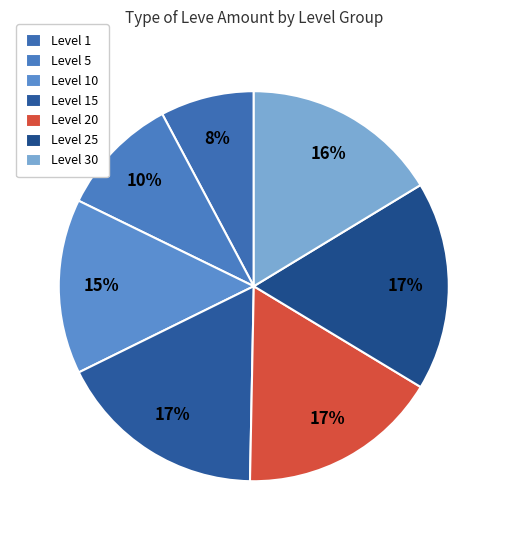

How many segments does this pie chart have?

7